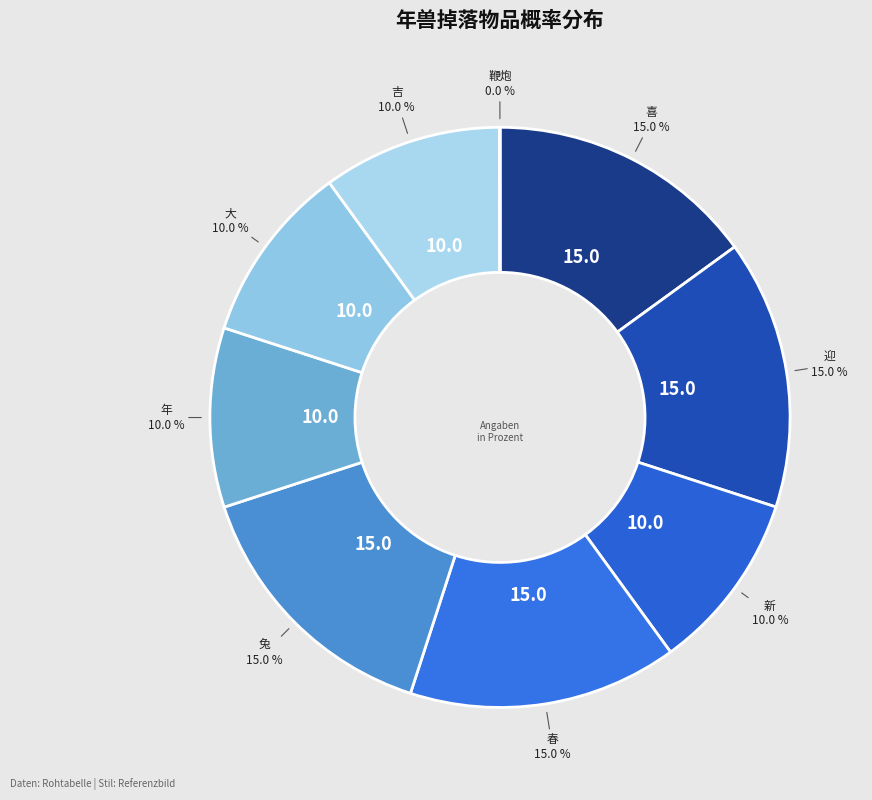

What is the ratio of the value at 大 to the value at 春?

0.7